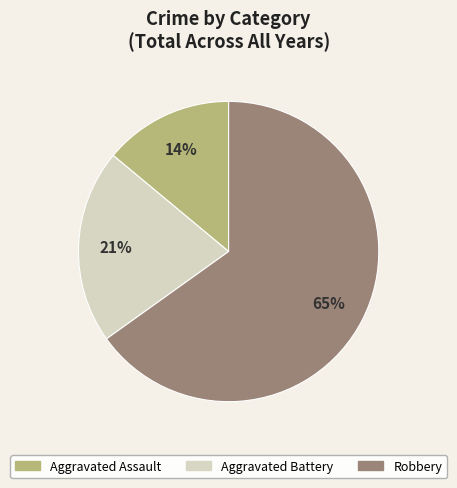

Is there any slice that represents more than half of the pie?

Yes